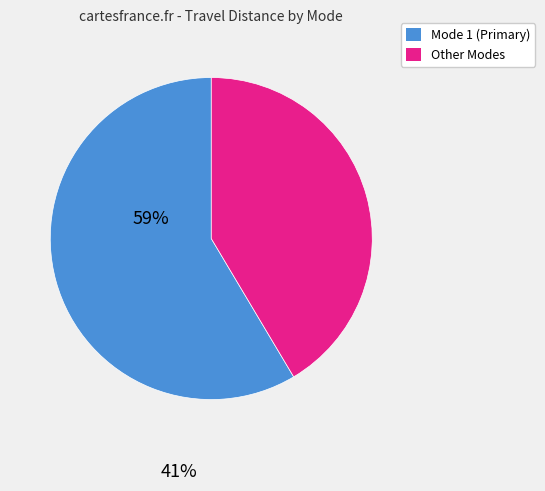

Does any single category account for the majority?

Yes